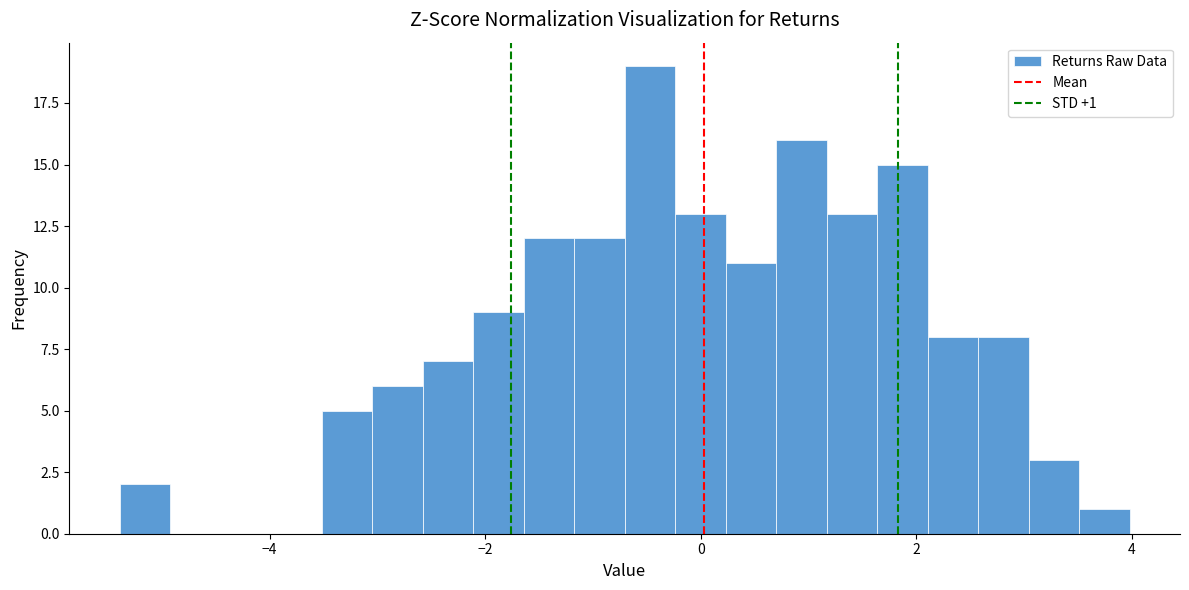

Around what value on the x-axis is the tallest bar? Give the approximate position of its centre, as read against the axis.

-0.4